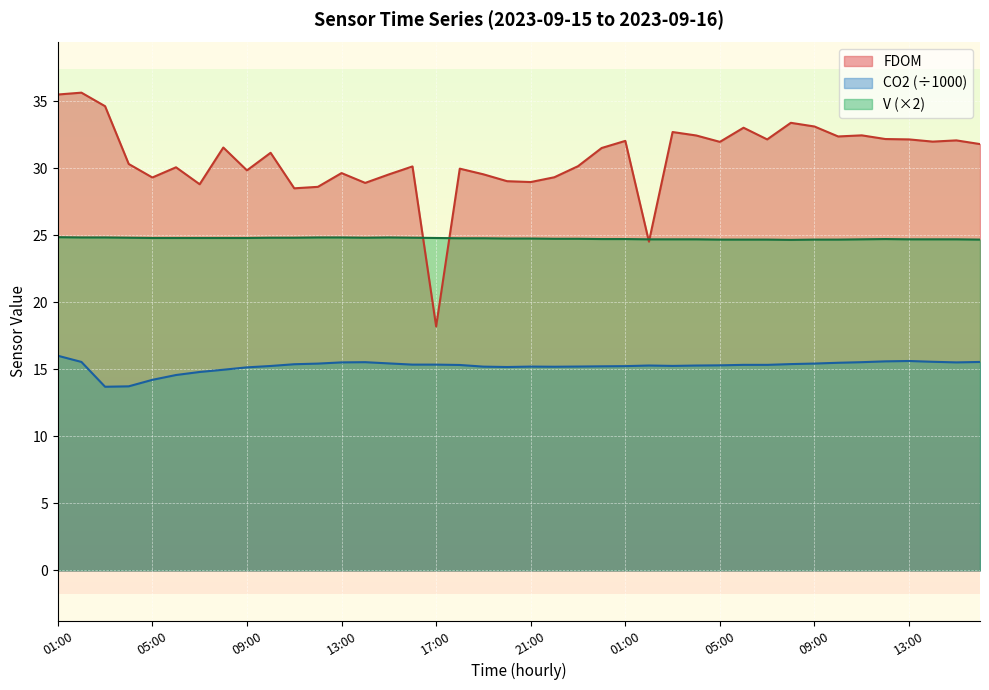

What is the value of the V point at the 35th from the left?

24.8